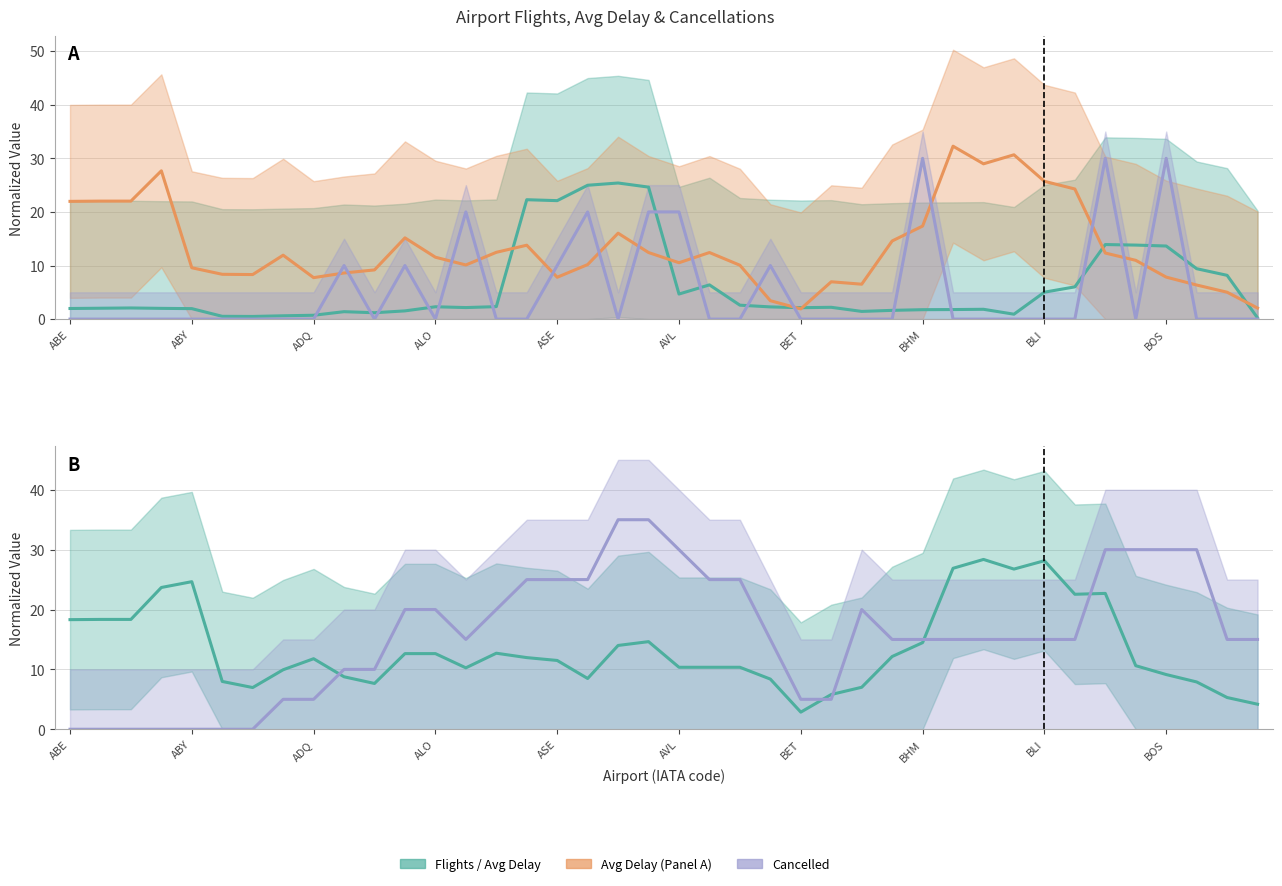

The AvgDelay series shows 8.6 at 29. True or false?

False